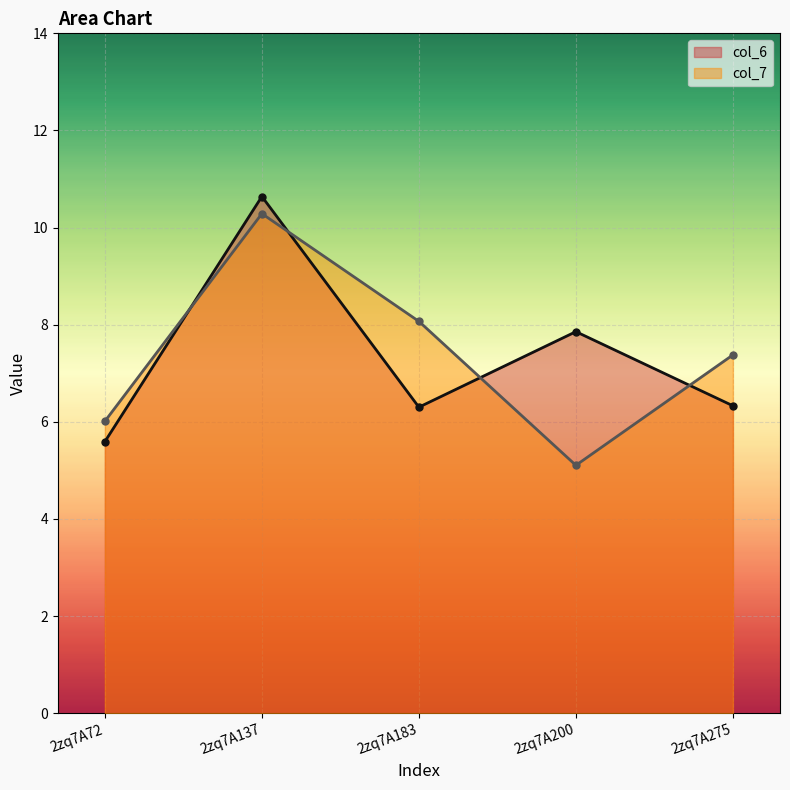

What is the difference between the highest and lowest values at 2zq7A72?

0.4